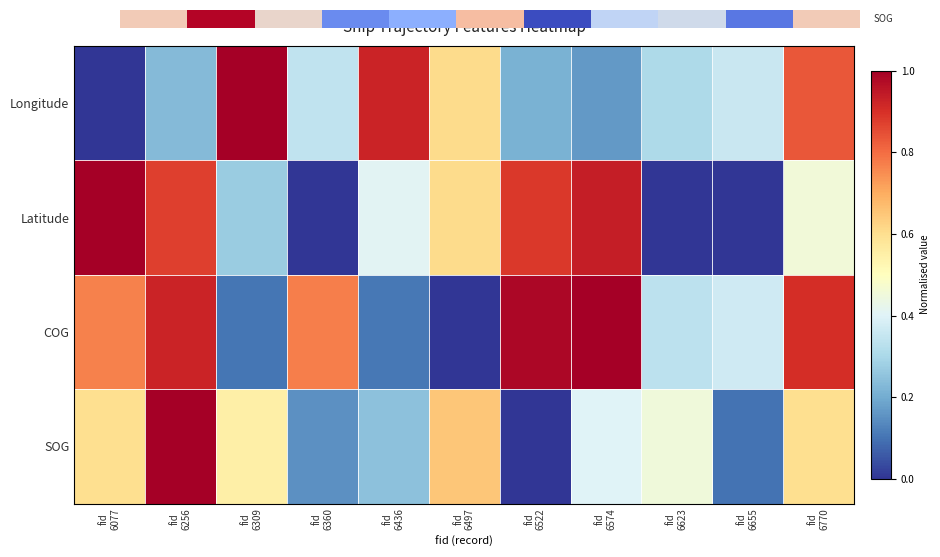

Between fid
6256 and fid
6077, which is larger?

fid
6256